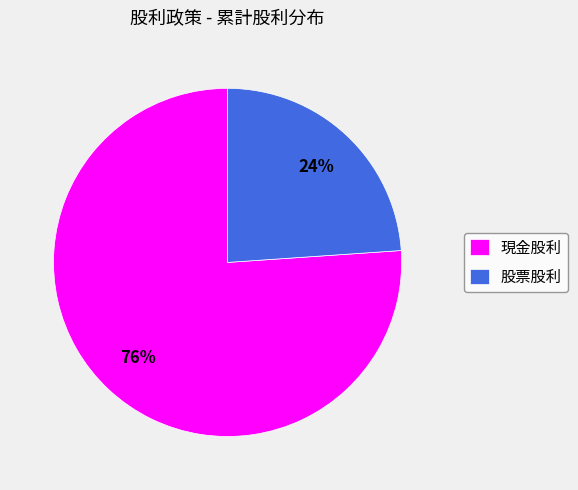

To the nearest percent, what is the combined percentage of 現金股利 and 股票股利?

100%